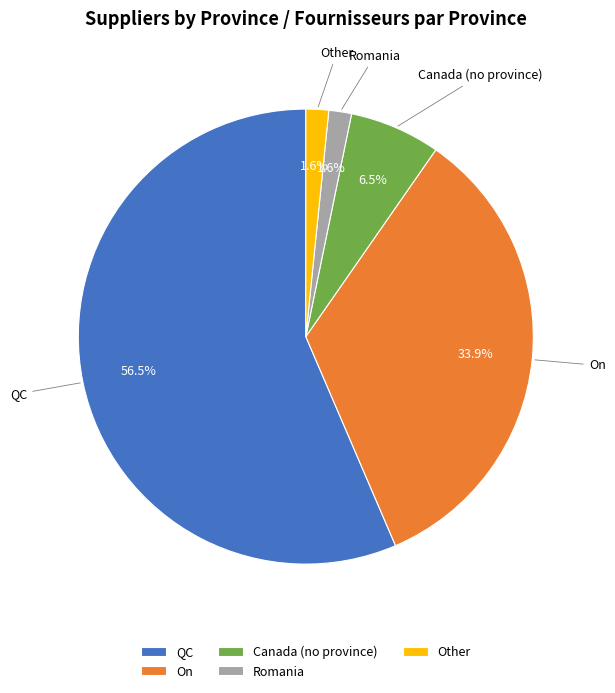

Which has a higher value, Canada (no province) or QC?

QC